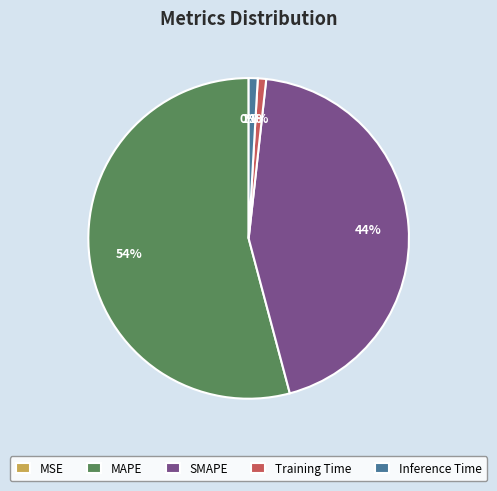

The MAPE slice represents 42% of the pie. True or false?

False